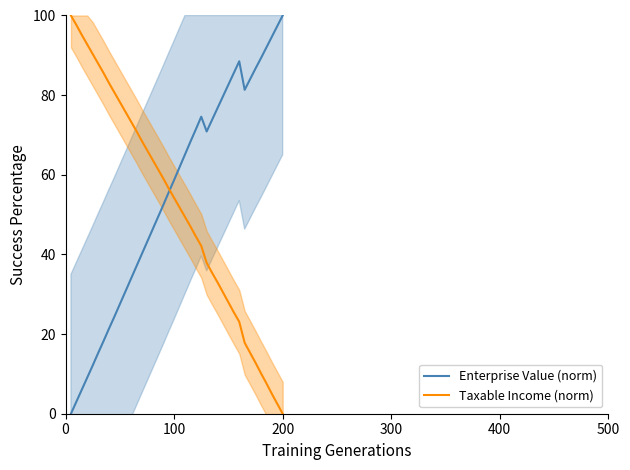

What is the value of the Taxable Income (norm) point at the 11th from the left?

75.9